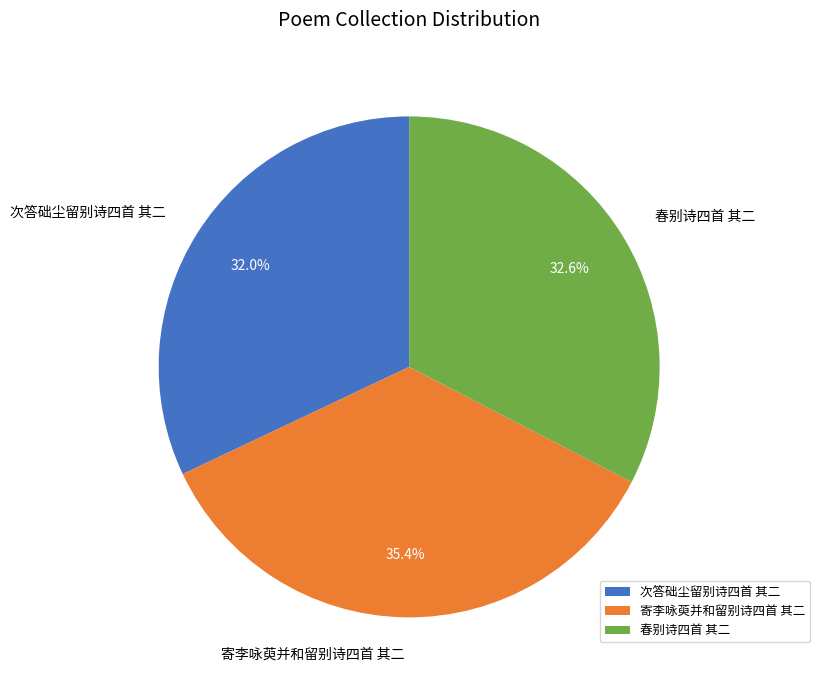

The 次答础尘留别诗四首 其二 slice represents 32% of the pie. True or false?

True